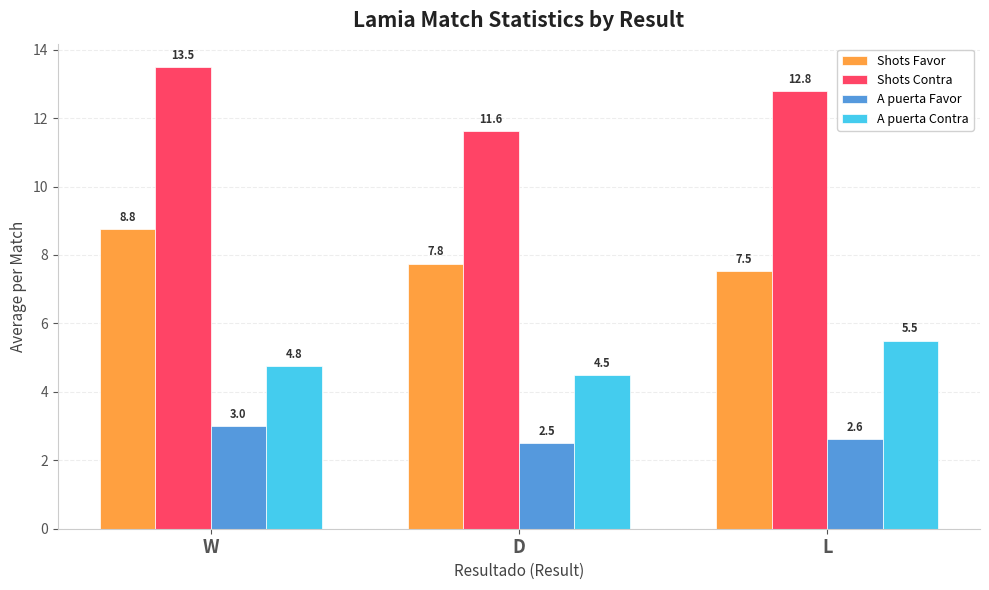

Does the chart contain stacked bars?

No